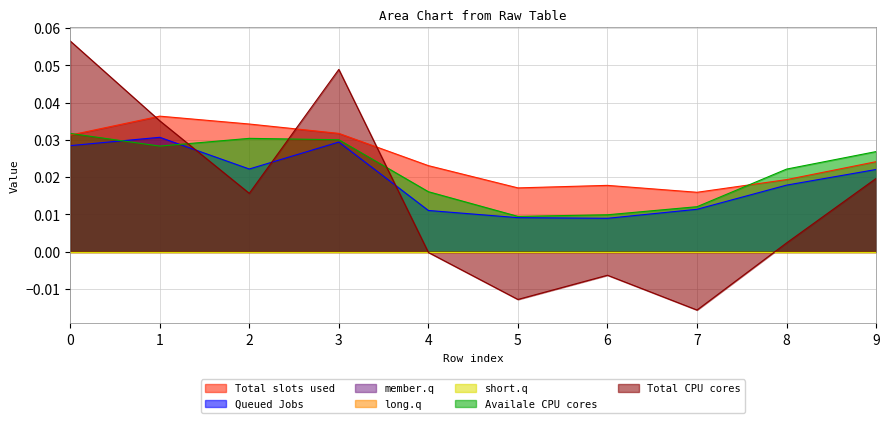

Does the chart have visible grid lines?

Yes